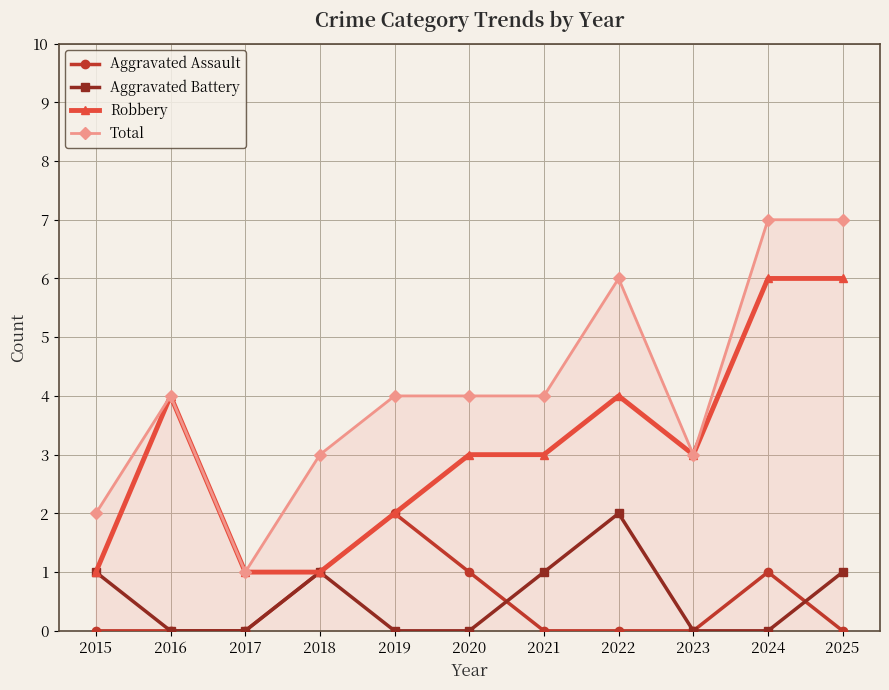

True or false: Total has more than 0 points higher than both neighbors.

True